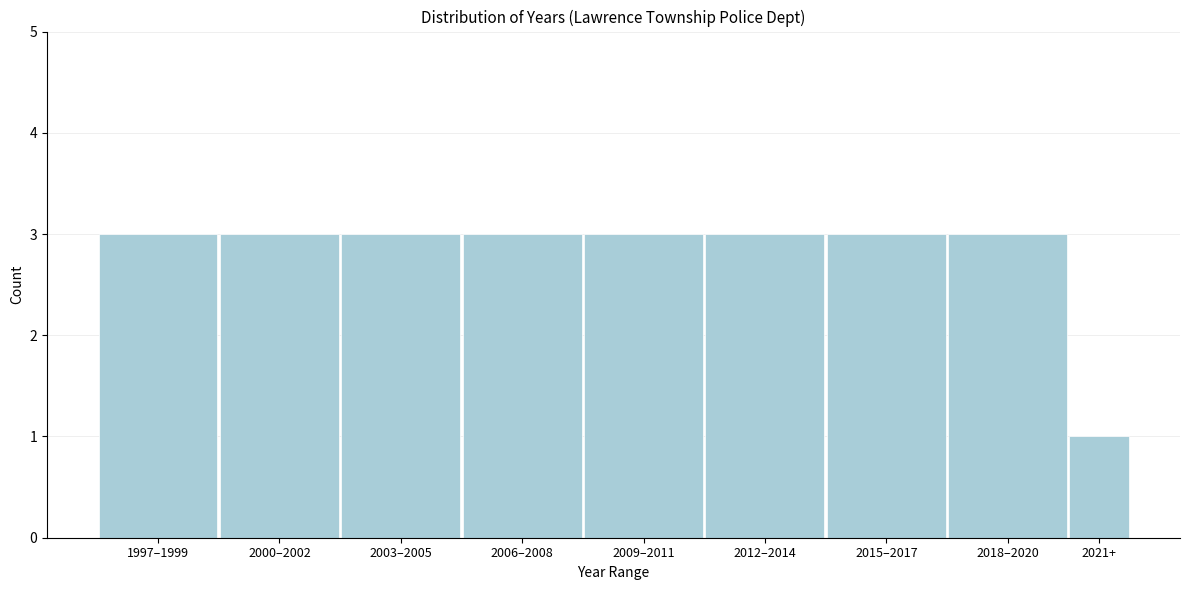

Reading left to right, what are all the values shown in this chart?

1997–1999=3	2000–2002=3	2003–2005=3	2006–2008=3	2009–2011=3	2012–2014=3	2015–2017=3	2018–2020=3	2021+=1